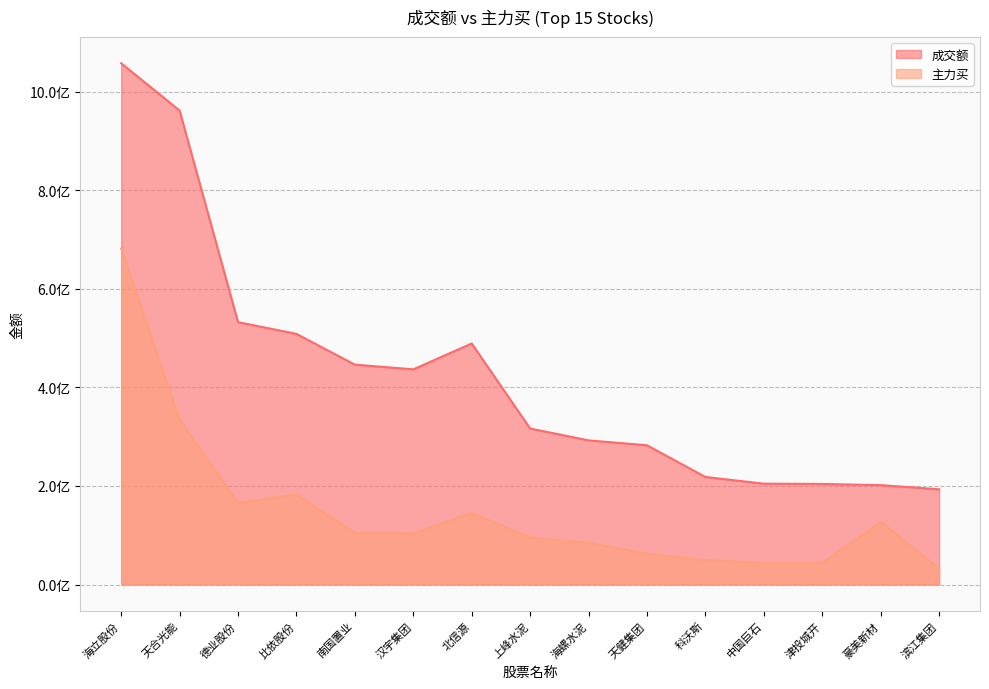

Which series changed the most between 比依股份 and 豪美新材?

成交额